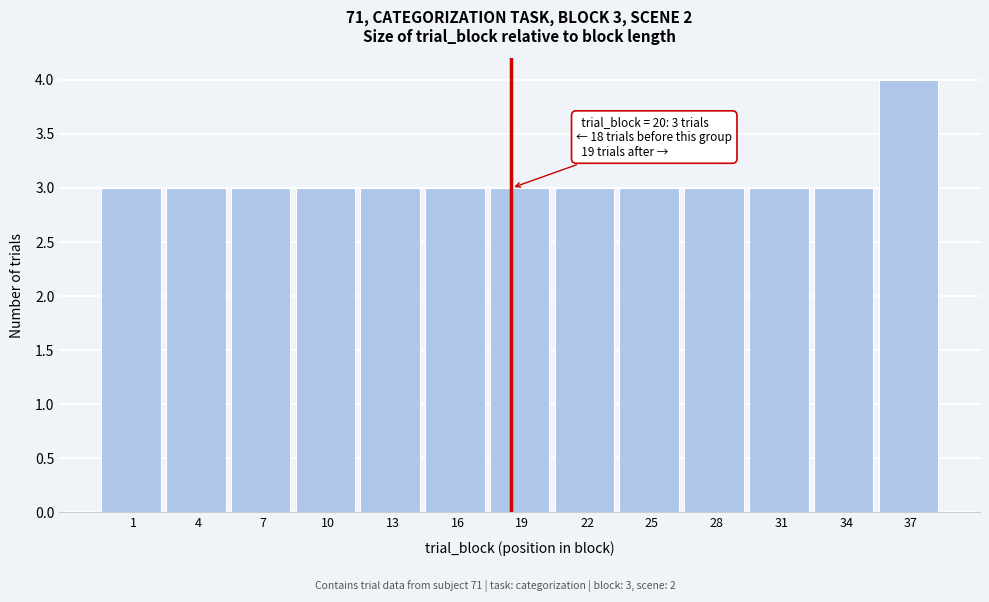

Reading left to right, what are all the values shown in this chart?

3	3	3	3	3	3	3	3	3	3	3	3	4